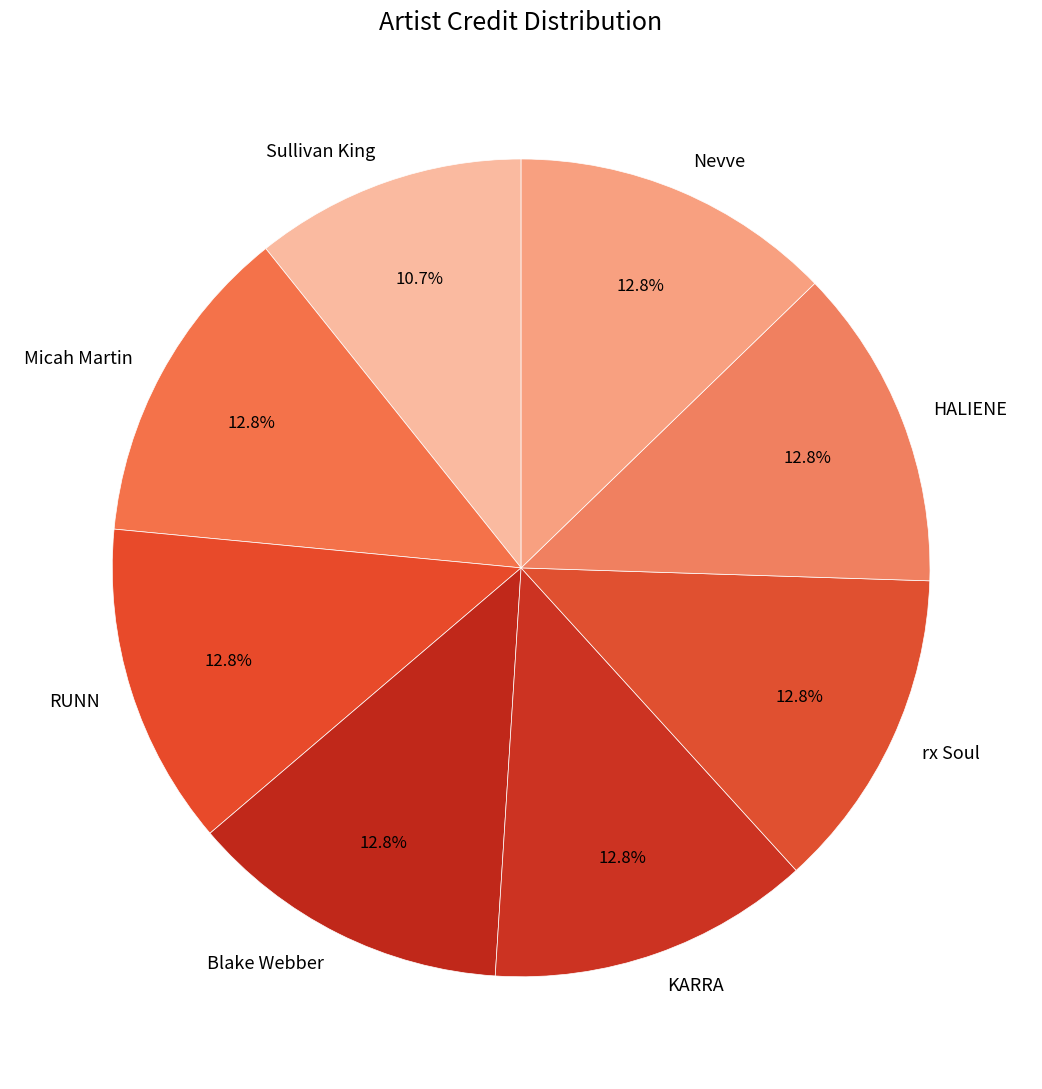

To the nearest percent, what is the difference between the largest and smallest slice percentages?

2%